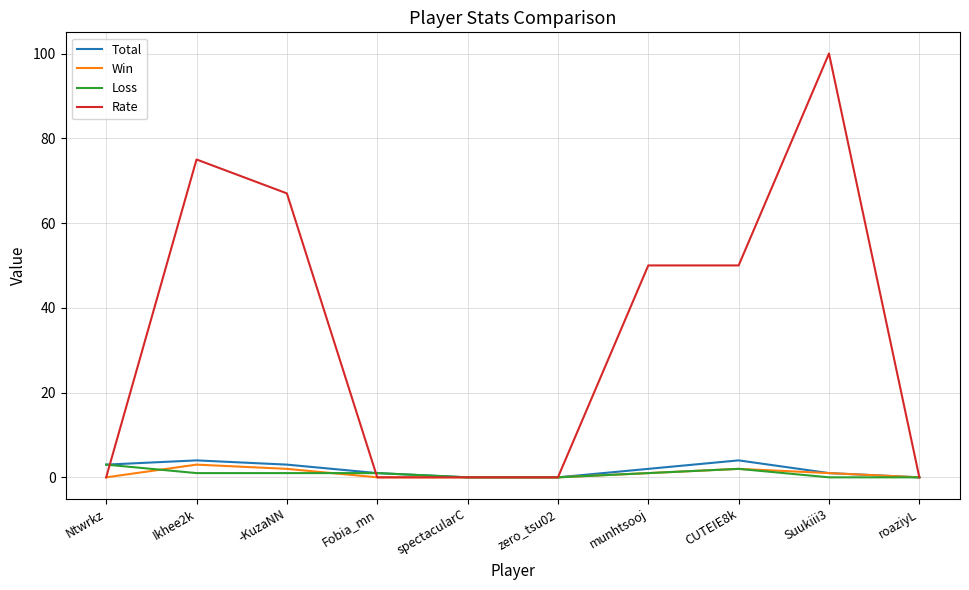

Between Ntwrkz and Ikhee2k, which series saw the biggest shift?

Rate